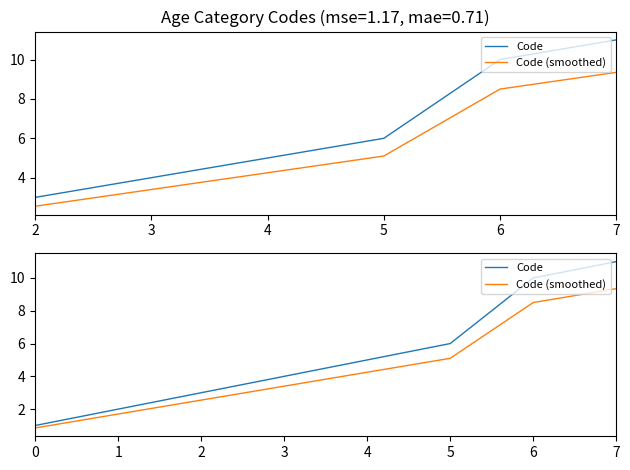

Is the value of Code (smoothed) at 4 greater than the value of Code at 3?

Yes